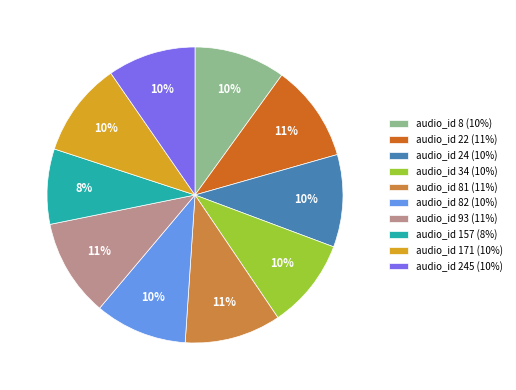

To the nearest percent, what portion does audio_id 24 (10%) represent?

10%